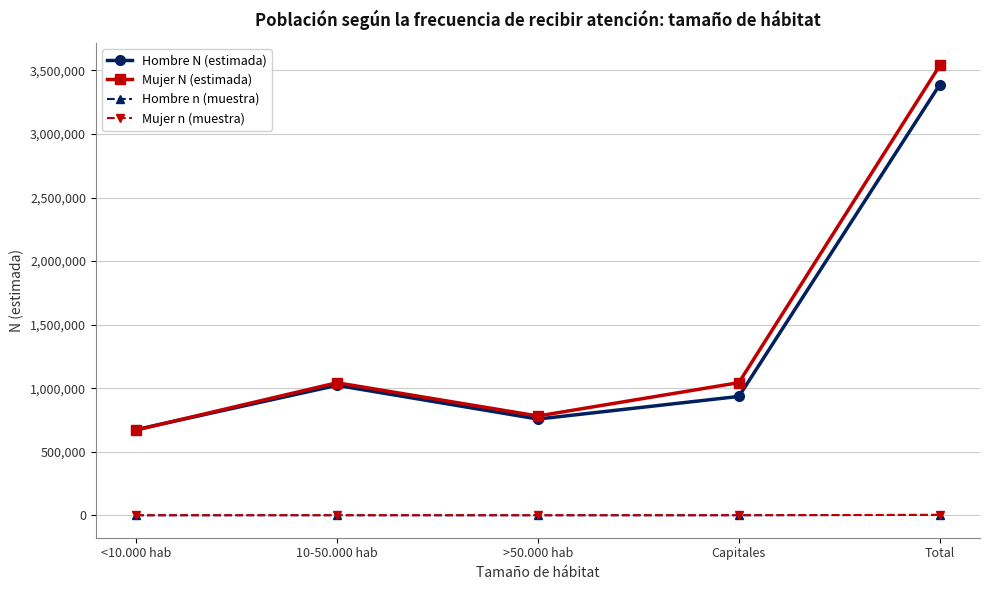

Which category has the highest value in the Hombre N (estimada) series?

Total